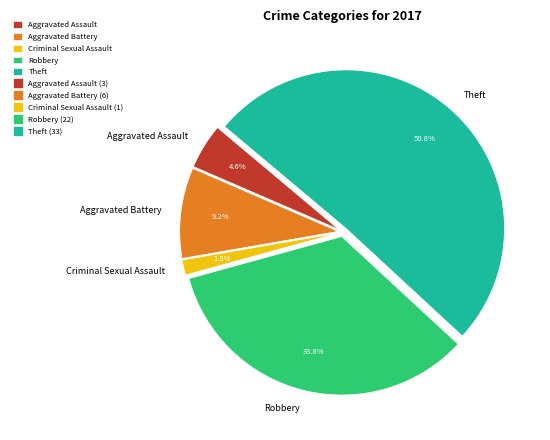

Which slice is the smallest?

Criminal Sexual Assault